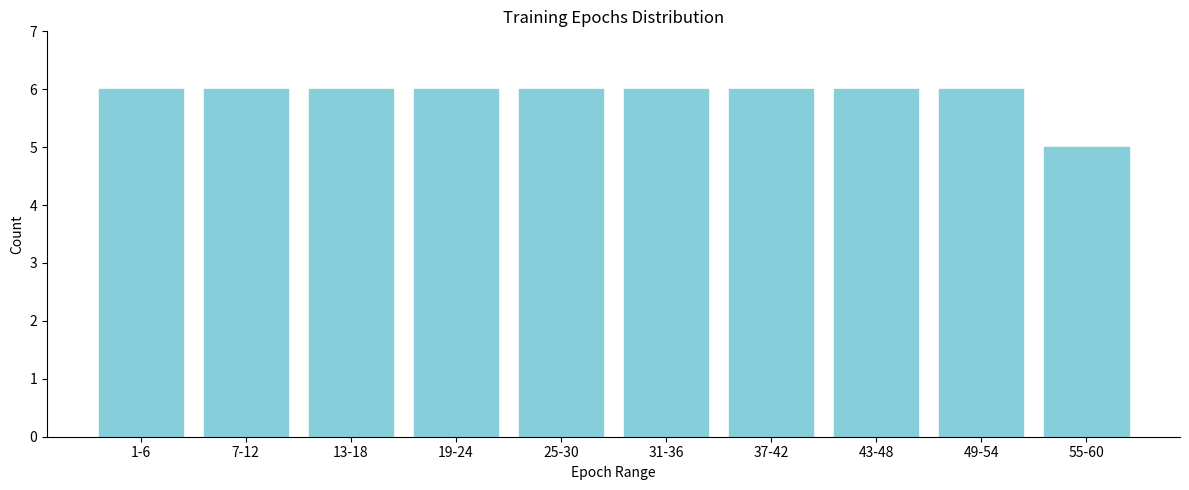

Reading left to right, transcribe all the data shown in this chart.

1-6=6	7-12=6	13-18=6	19-24=6	25-30=6	31-36=6	37-42=6	43-48=6	49-54=6	55-60=5